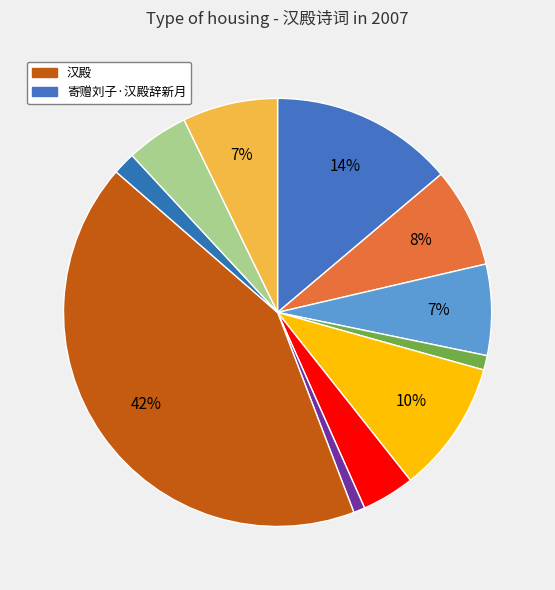

How many segments does this pie chart have?

11